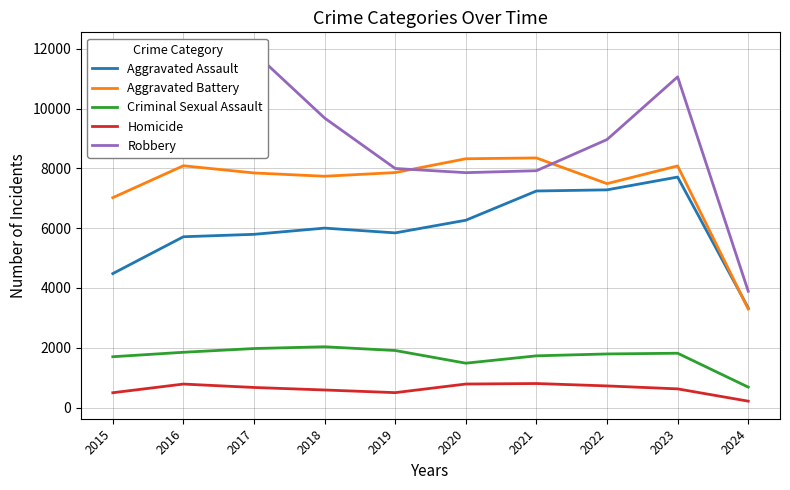

True or false: Robbery and Homicide cross at least once.

False